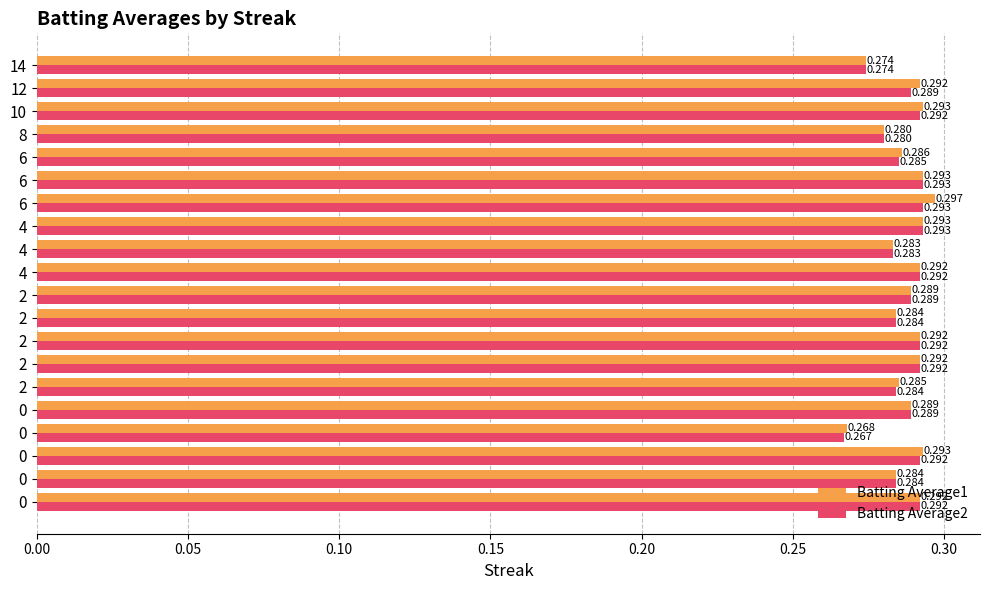

What is the value of the Batting Average2 bar at the 9th from the left?

0.3